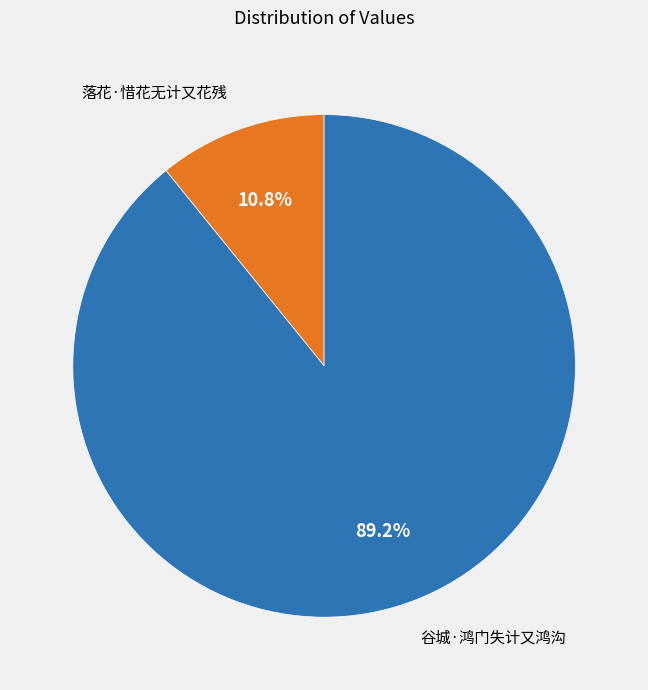

Which category has the biggest portion of the pie?

谷城·鸿门失计又鸿沟